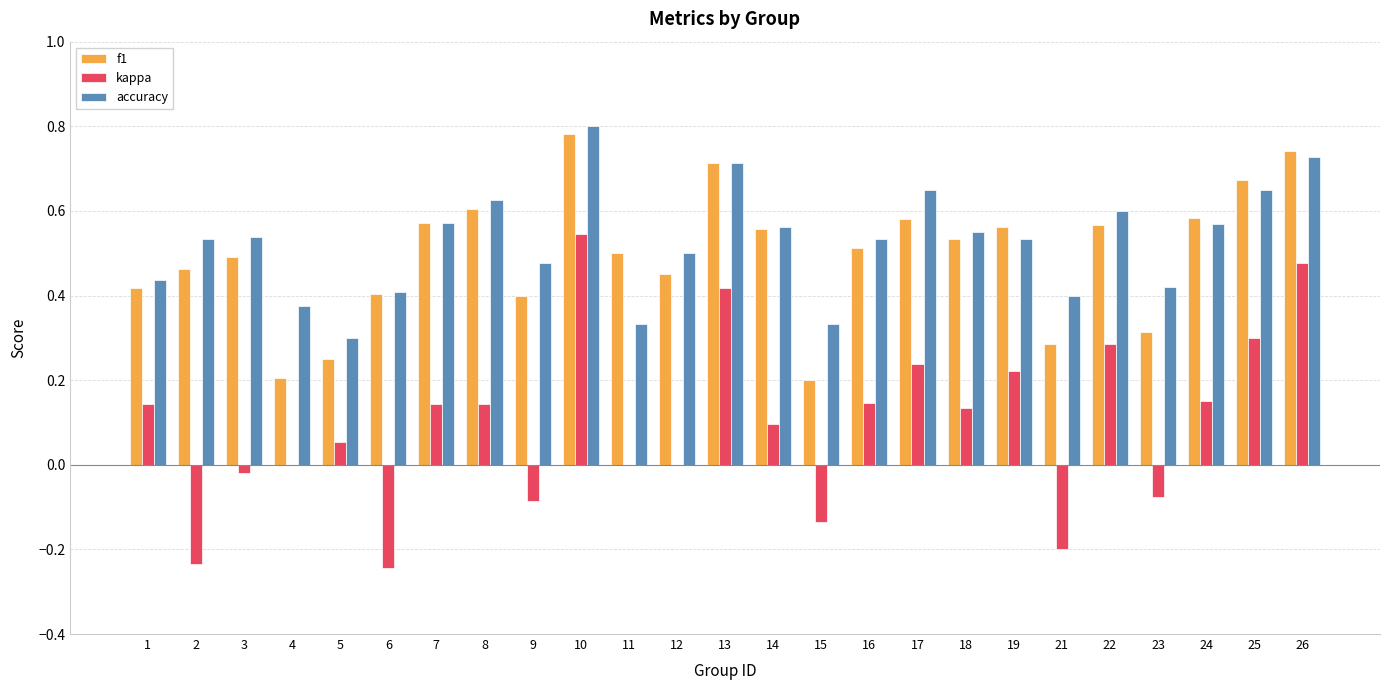

How many series are shown in this chart?

3